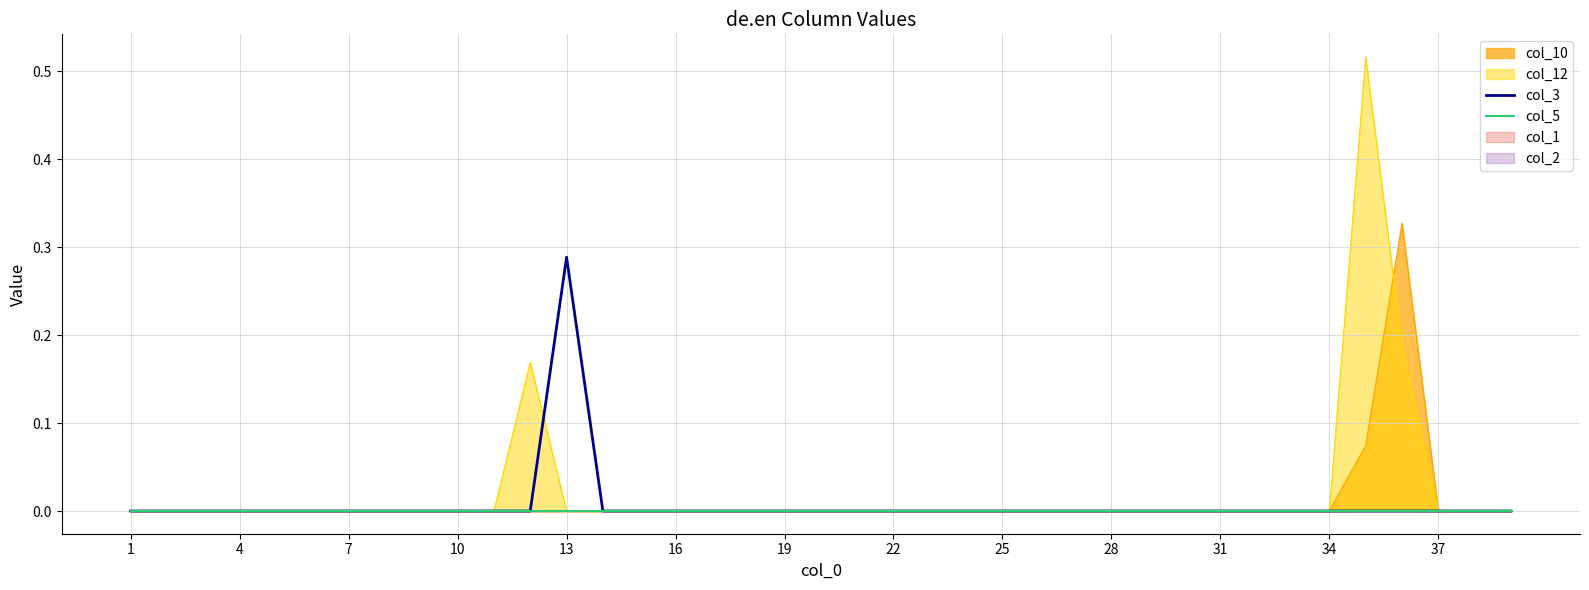

True or false: col_3 and col_5 cross at least once.

False